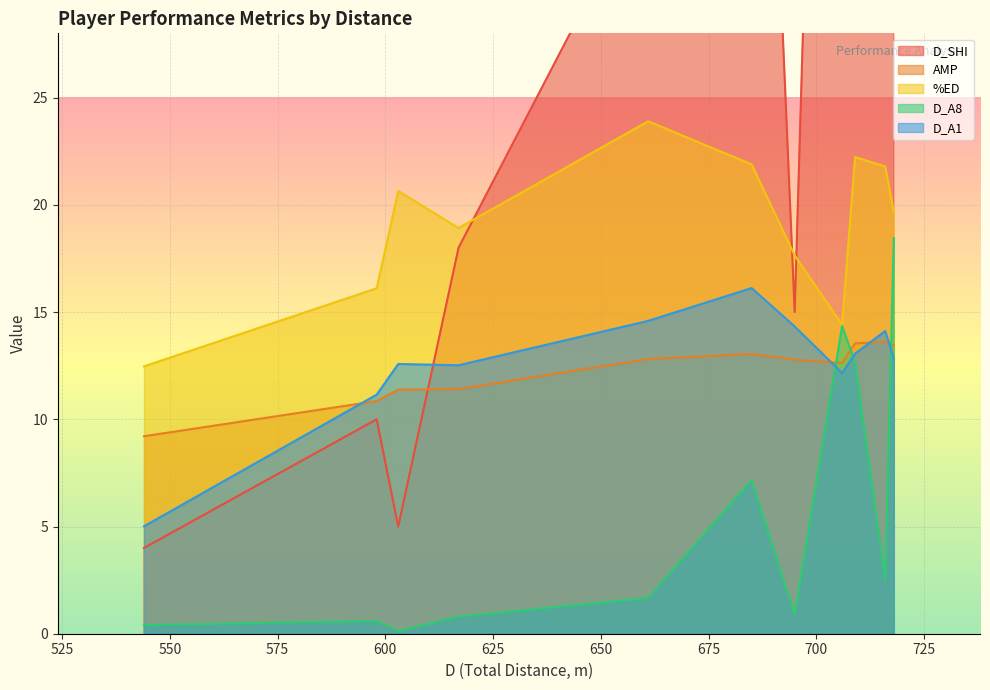

True or false: D_SHI has a value of 52.0 at ARBOLEDA.

True